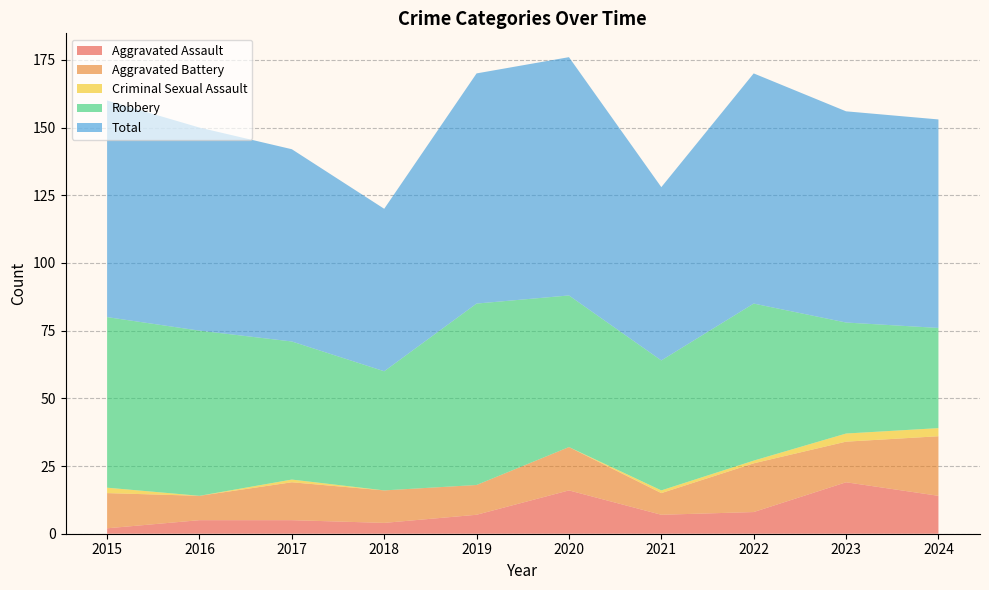

Reading left to right, what are all the values shown in this chart?

Aggravated Assault: 2	5	5	4	7	16	7	8	19	14
Aggravated Battery: 13	9	14	12	11	16	8	18	15	22
Criminal Sexual Assault: 2	0	1	0	0	0	1	1	3	3
Robbery: 63	61	51	44	67	56	48	58	41	37
Total: 80	75	71	60	85	88	64	85	78	77